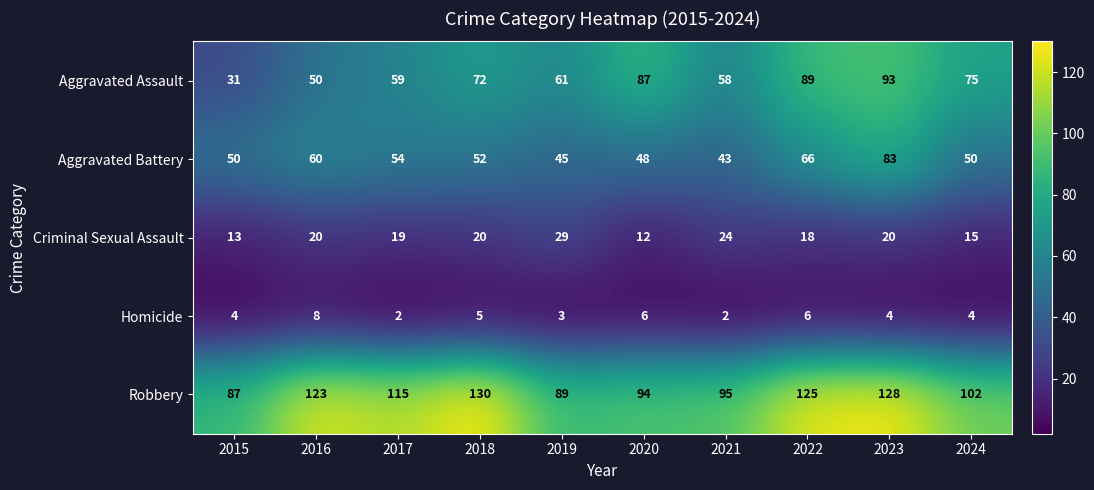

List the series in order of their peak value, lowest first.

Homicide, Criminal Sexual Assault, Aggravated Battery, Aggravated Assault, Robbery